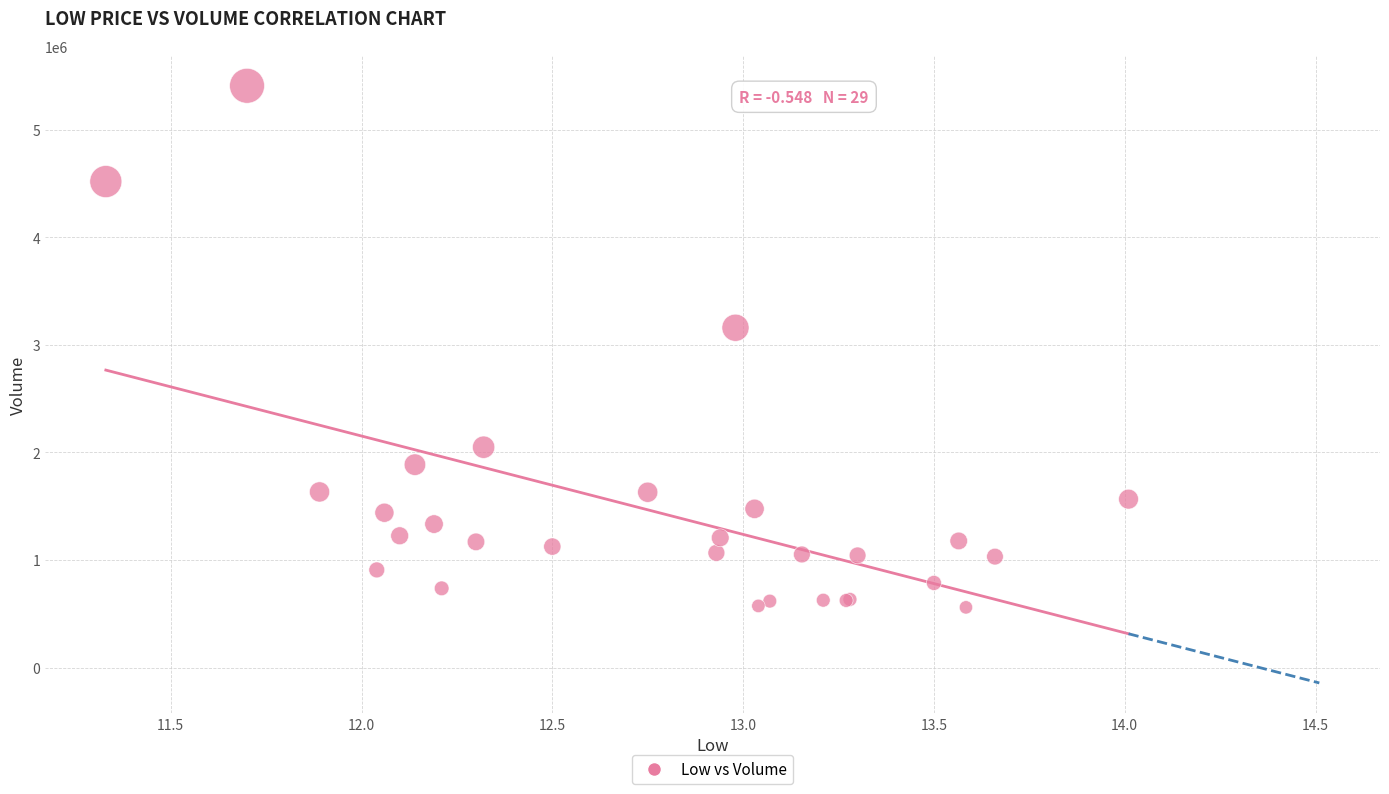

What Y value in the scatter plot is closest to 2984150?

3159100